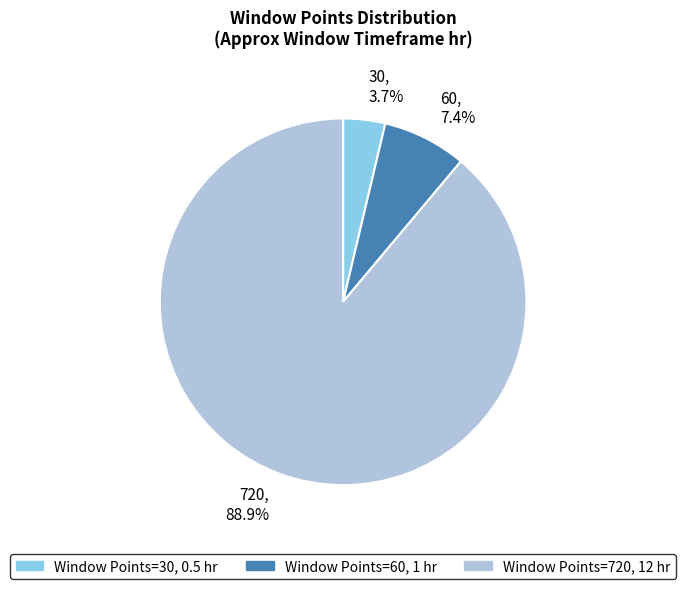

Combined, do 60 and 30 account for over 50%?

No